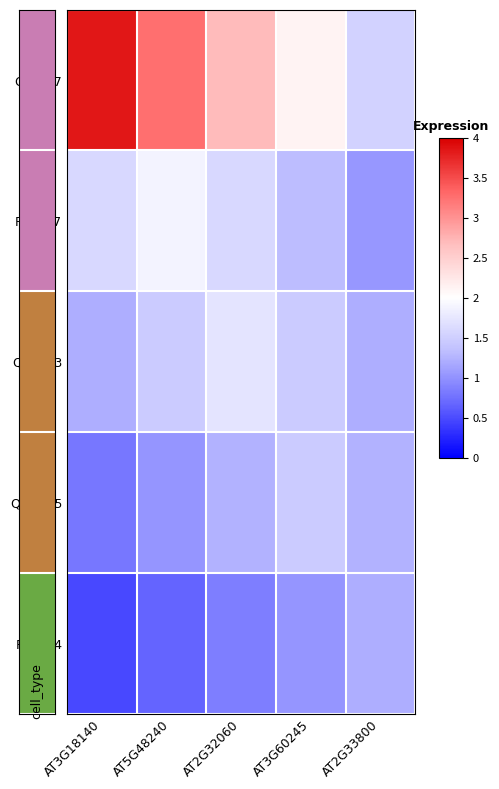

Which series has the widest spread of values?

Q9LV27